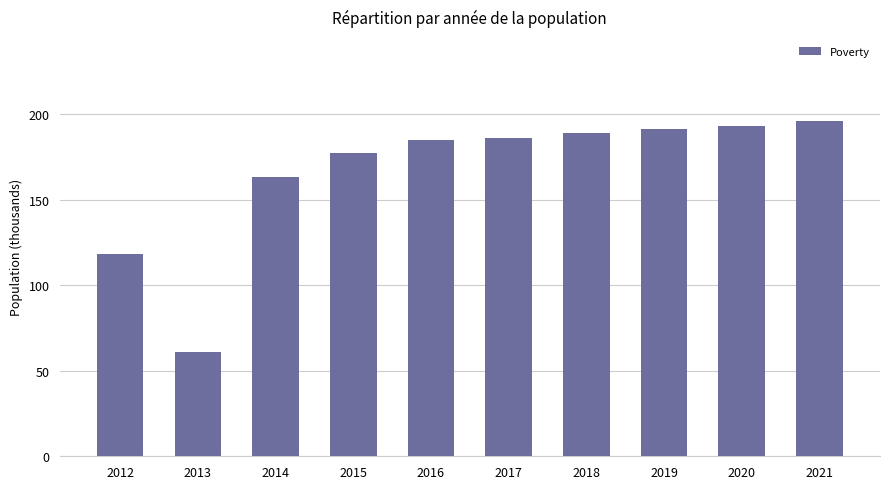

True or false: the data shows 309 at 2021.

False